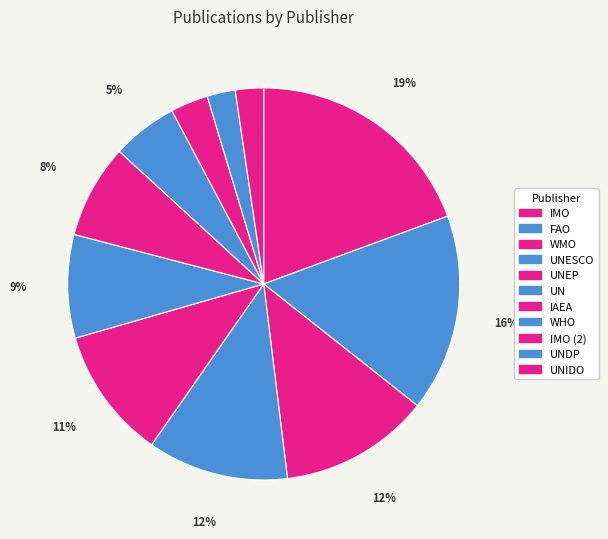

Count the number of slices in the pie.

11